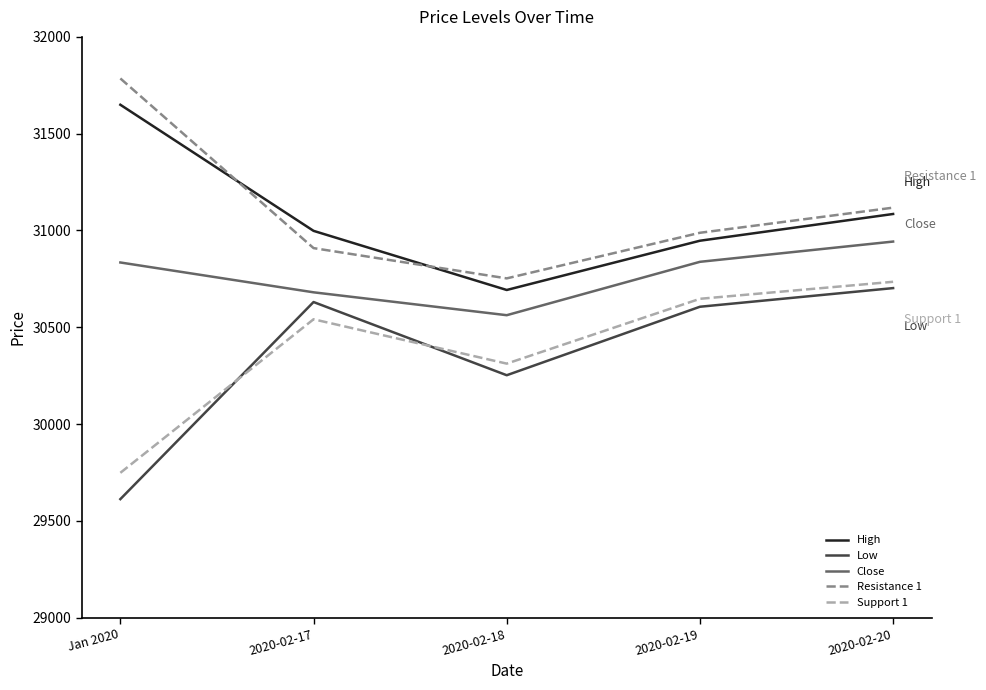

True or false: Close has more than 1 interior local peaks.

False